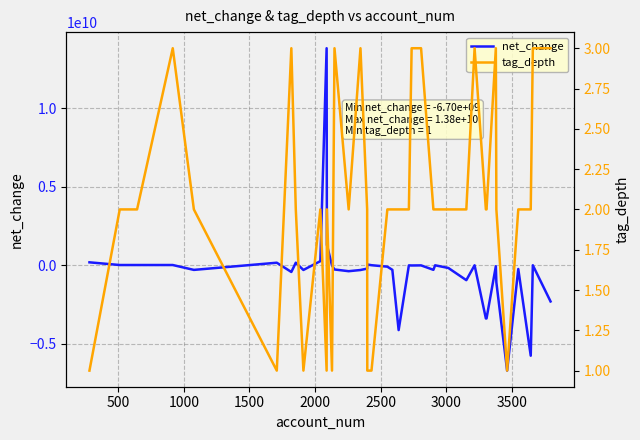

How many intersections are there between net_change and tag_depth?

9